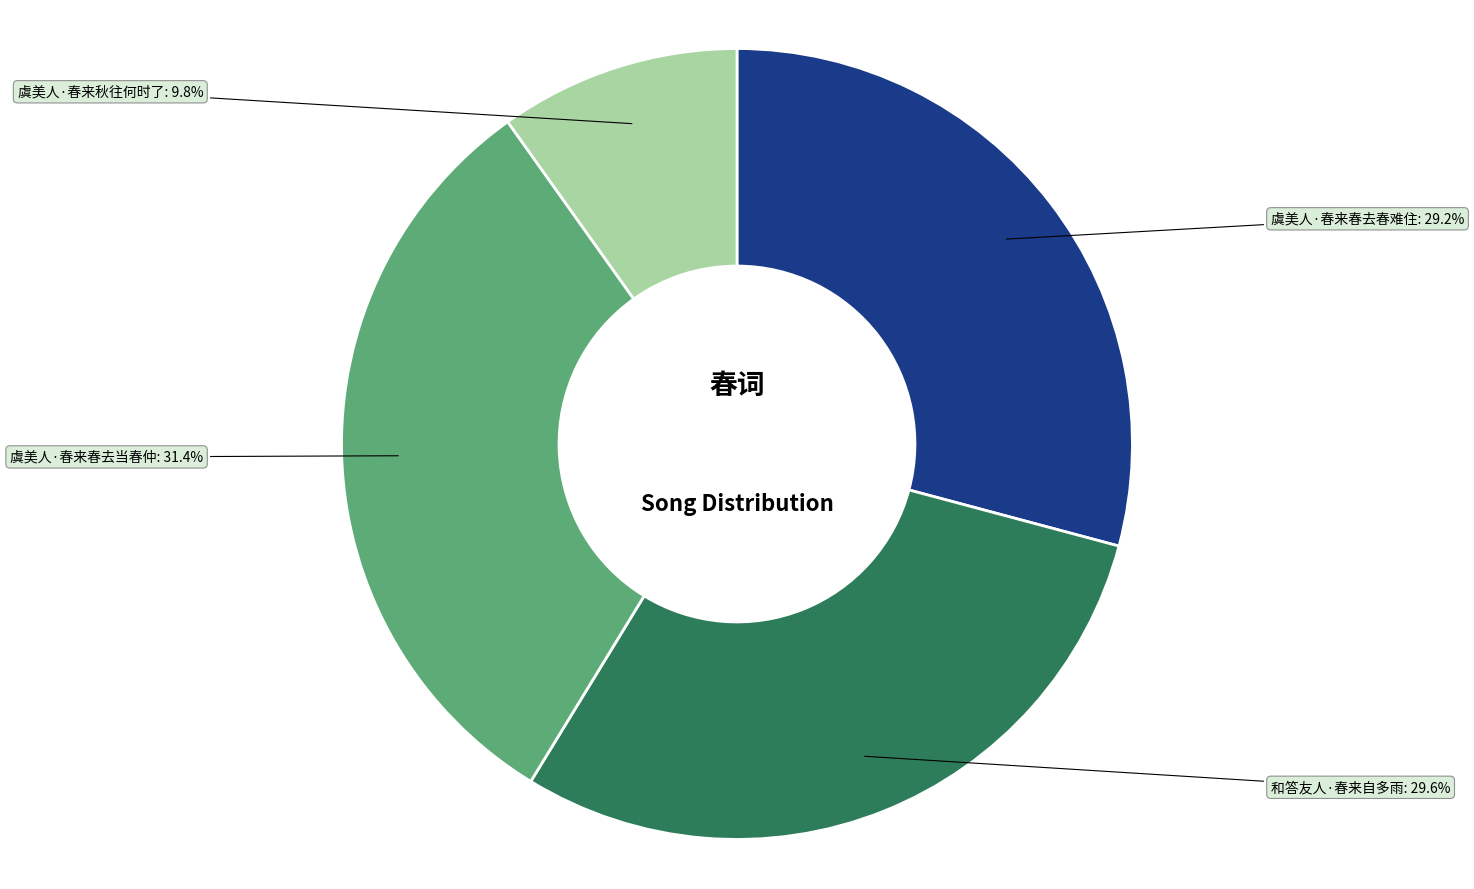

What is the largest slice in the pie chart?

虞美人·春来春去当春仲